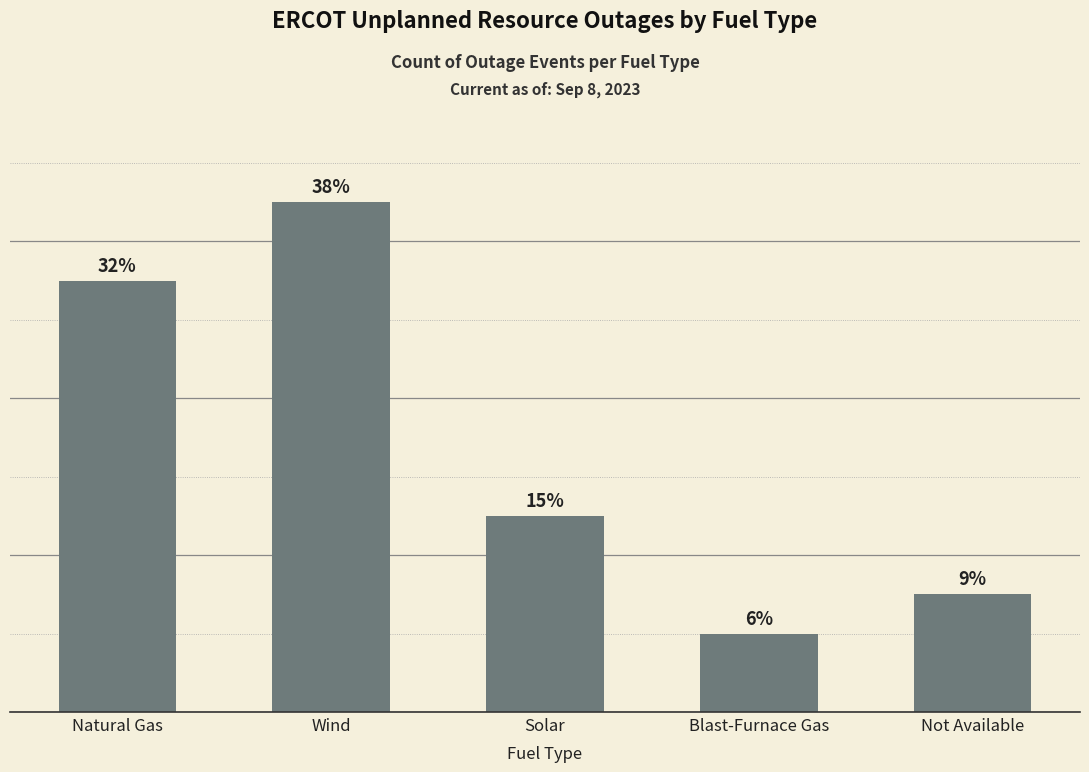

What is the sum of the values at Blast-Furnace Gas and Solar?

7